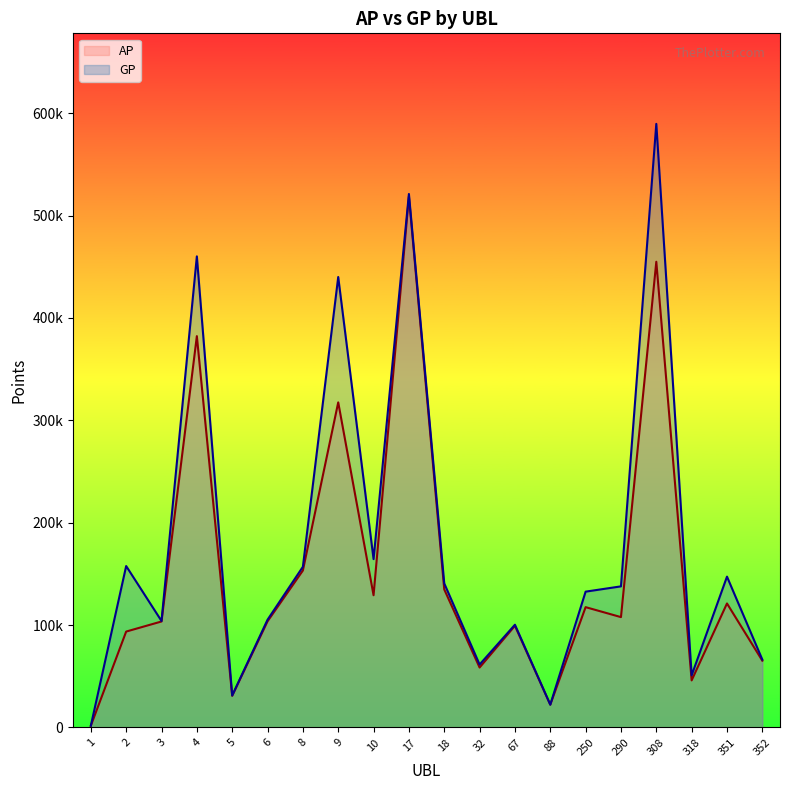

At which label does AP first exceed 107801?

4